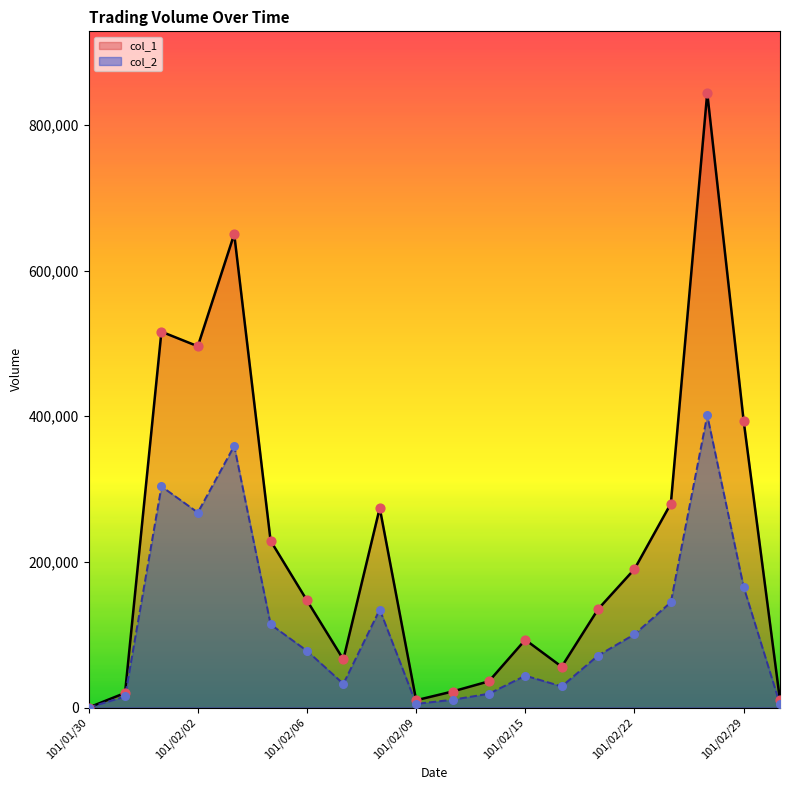

Which series has the widest spread of Y values?

col_1